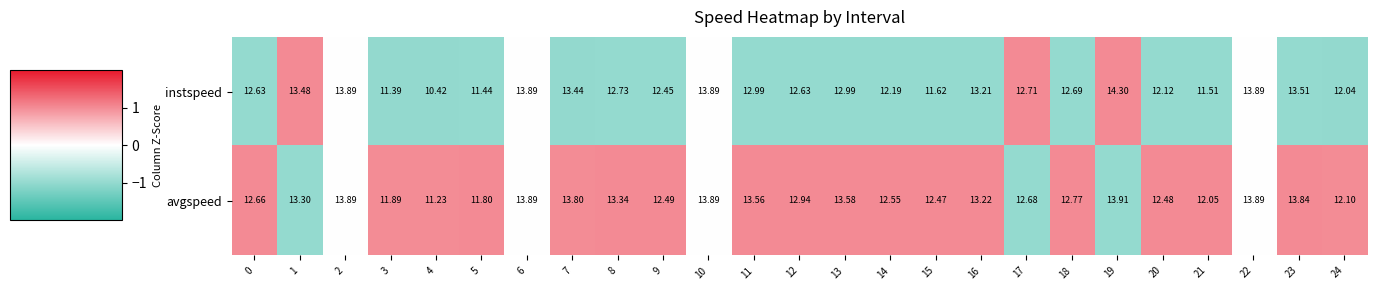

Rank the series by their maximum value, from highest to lowest.

instspeed, avgspeed